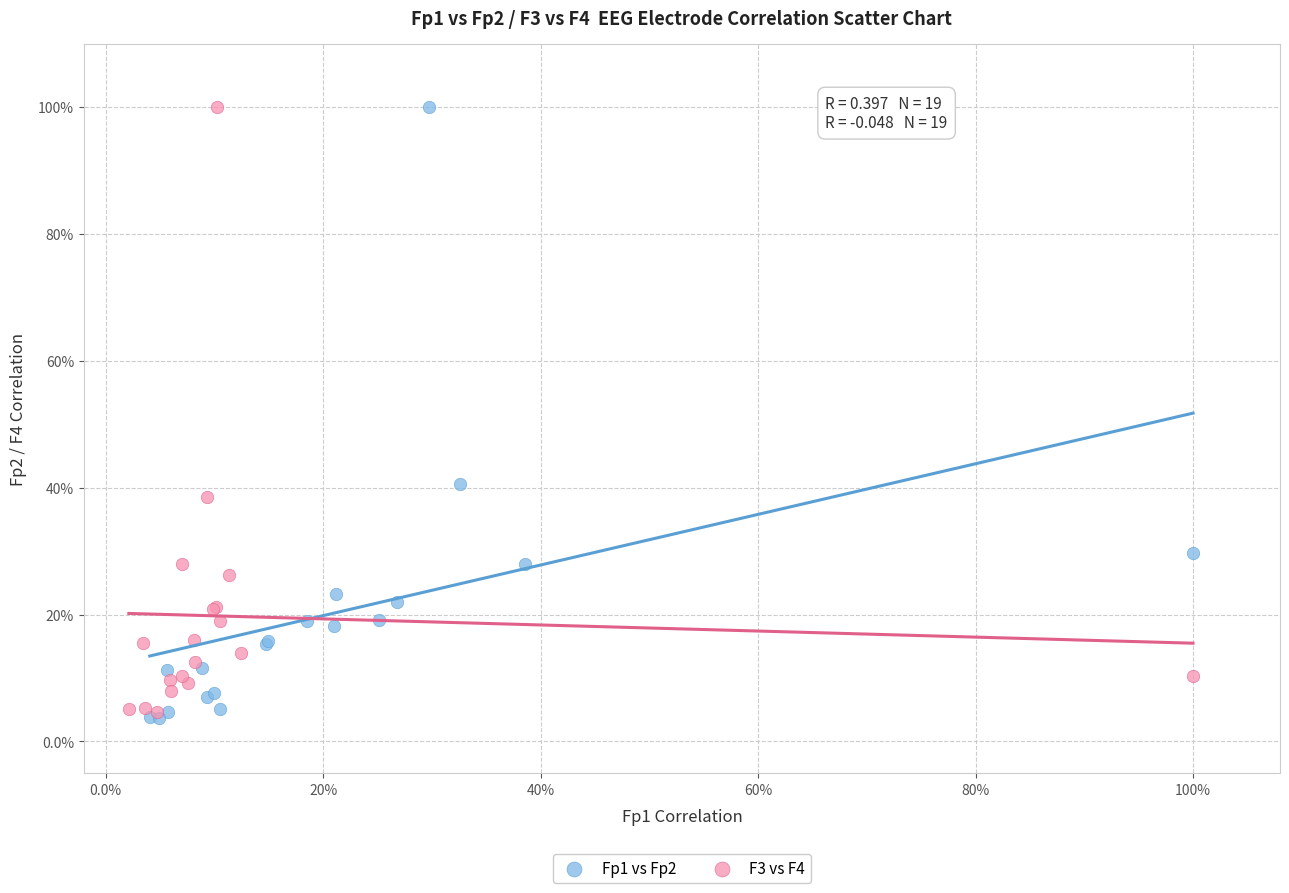

What are all the series names shown in the legend?

Fp1 vs Fp2, F3 vs F4